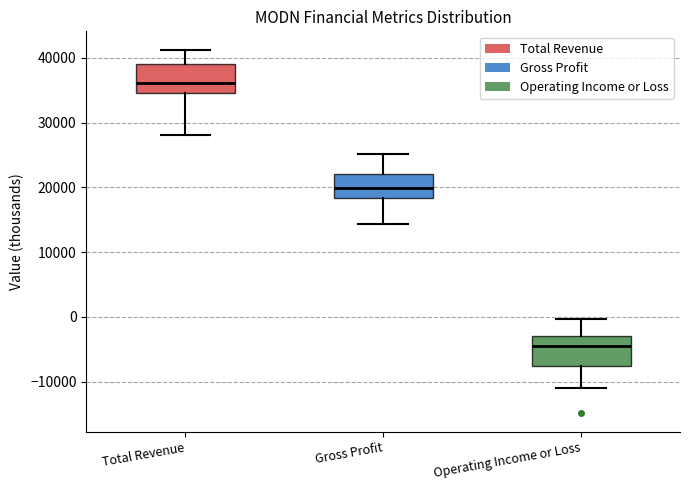

Which box's median line is the lowest?

Operating Income or Loss